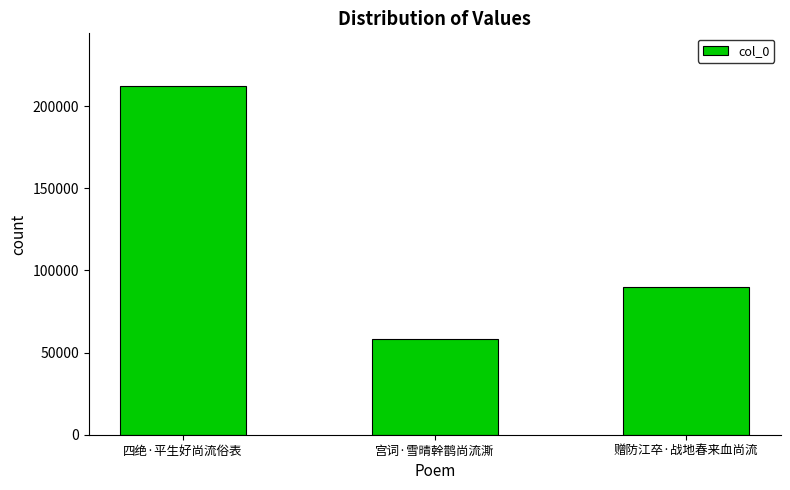

What position from the left is 赠防江卒·战地春来血尚流?

3